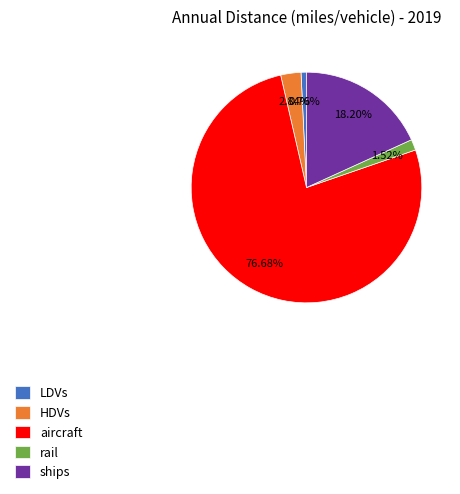

Is the sum of LDVs and ships greater than half?

No